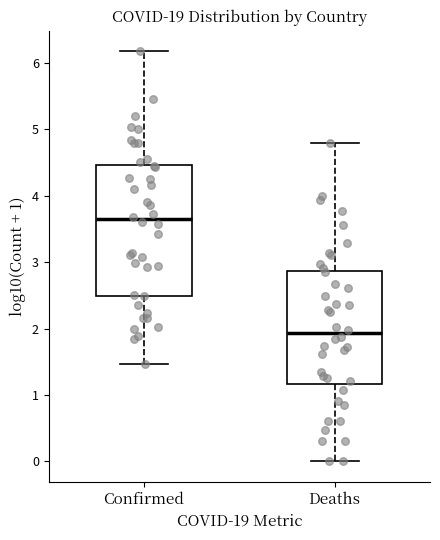

Which box has the highest median line?

Confirmed